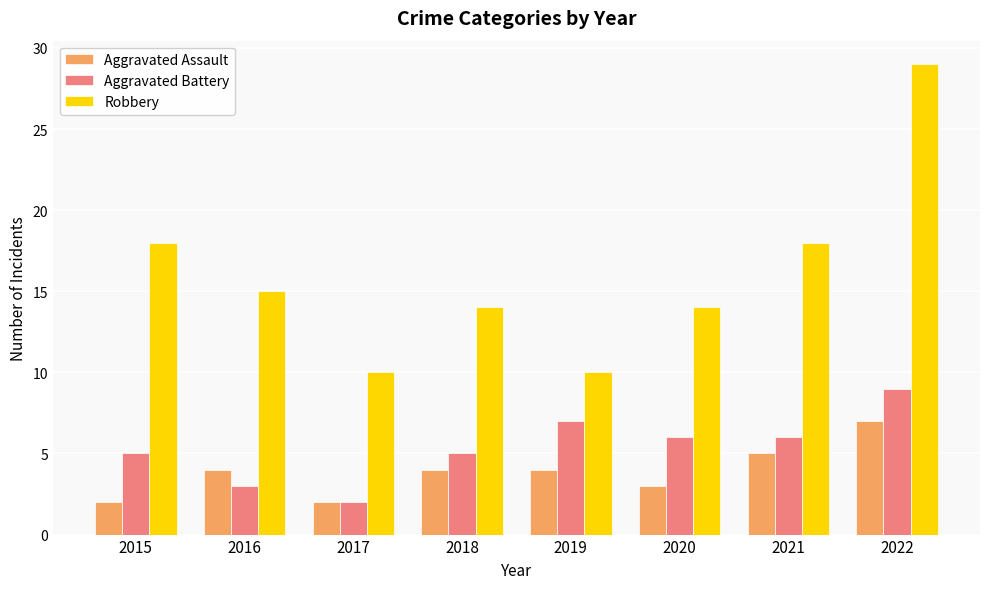

True or false: Aggravated Assault has a value of 7 at 2022.

True